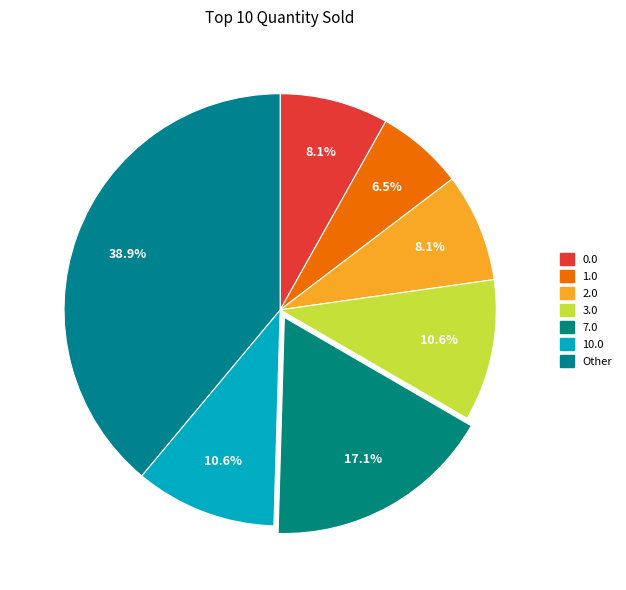

How many segments does this pie chart have?

7